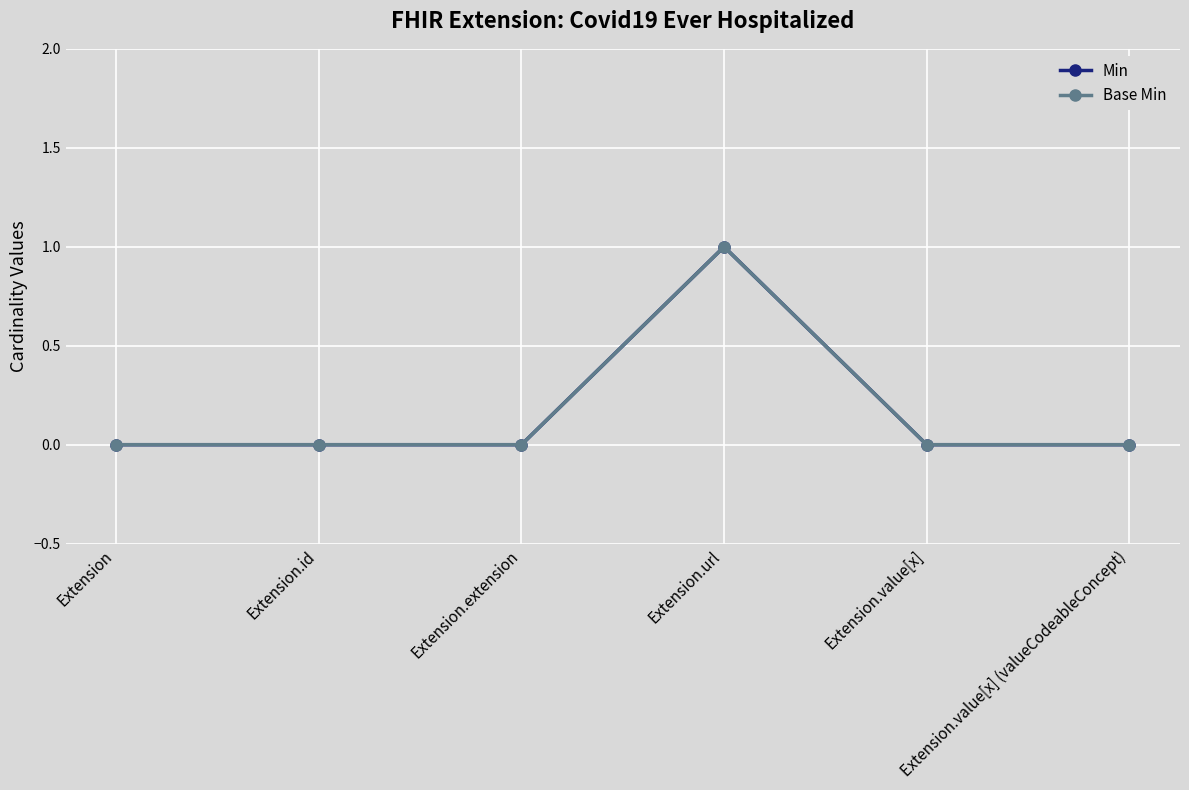

The value of Min at Extension.id is 0. True or false?

True